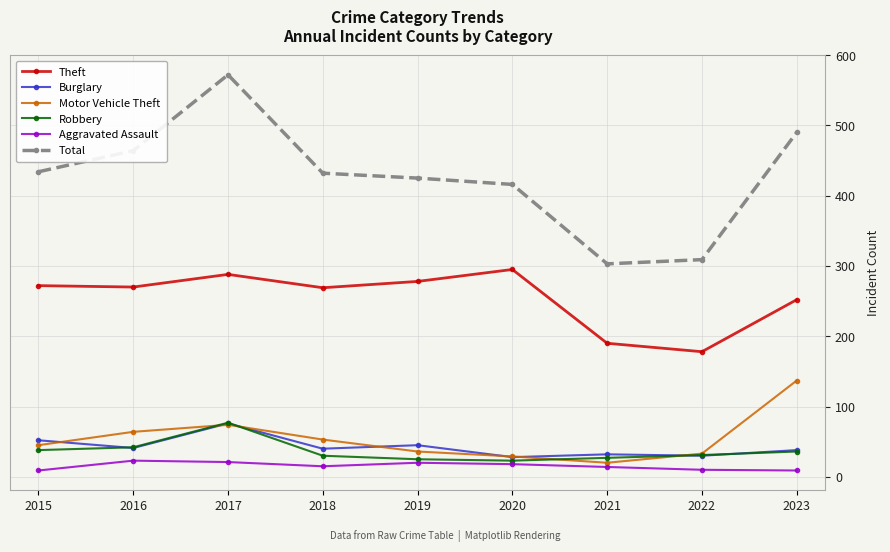

What is the spread (max minus min) of values at 2022?

299